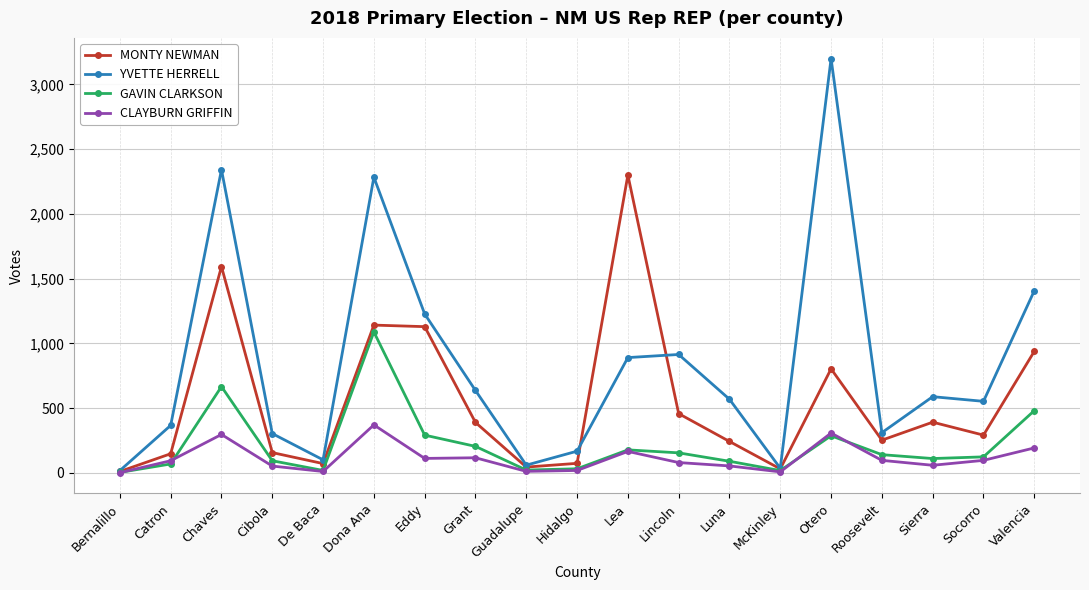

Between Socorro and Valencia, which series saw the biggest shift?

YVETTE HERRELL